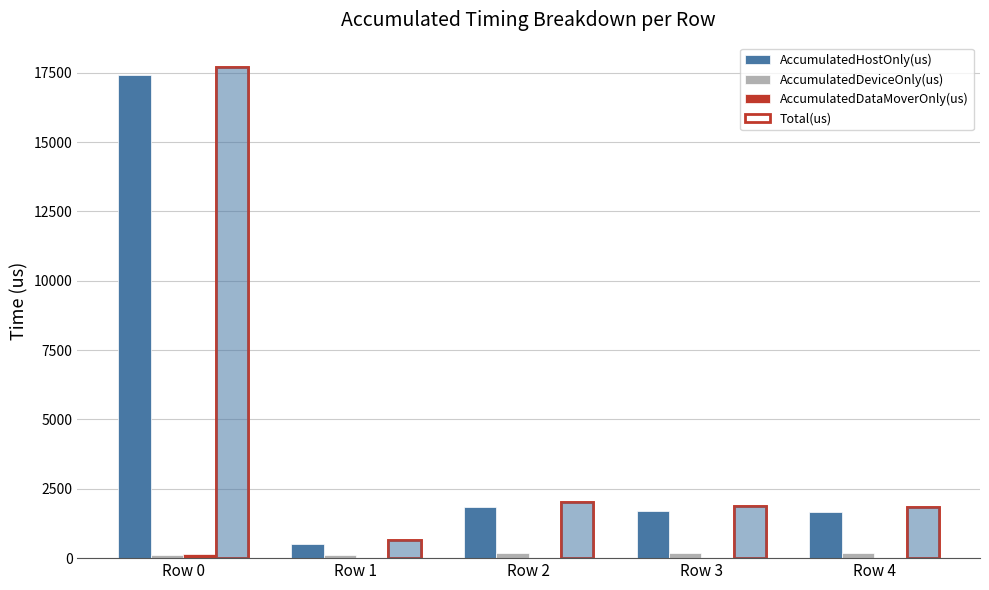

List the series in order of their peak value, lowest first.

AccumulatedDataMoverOnly(us), AccumulatedDeviceOnly(us), AccumulatedHostOnly(us), Total(us)